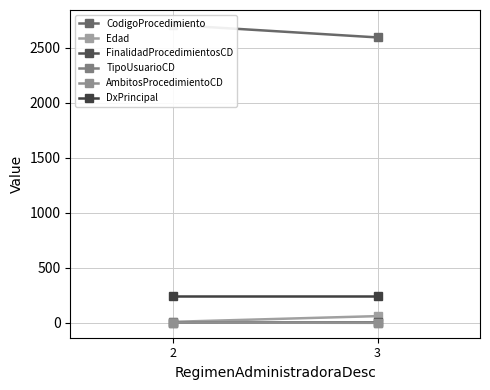

What is the difference between the maximum and minimum values in the Edad series?

52